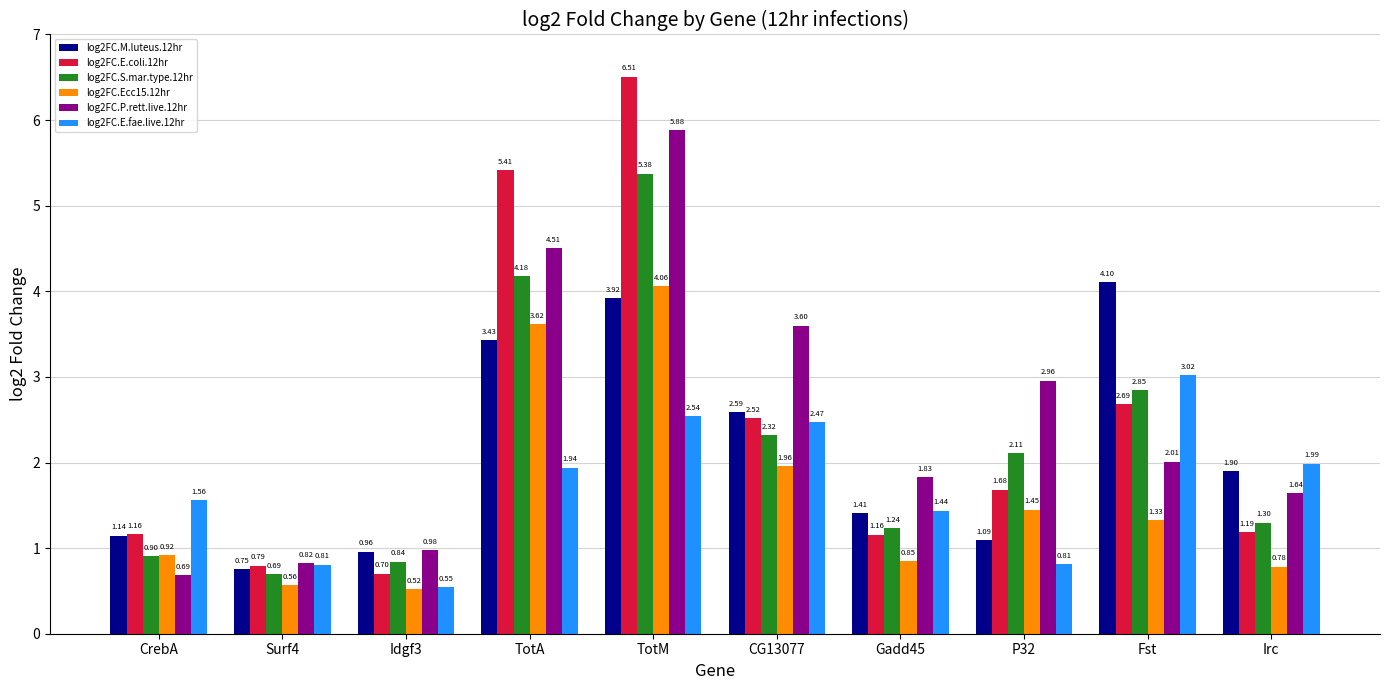

How many groups of bars are there?

10